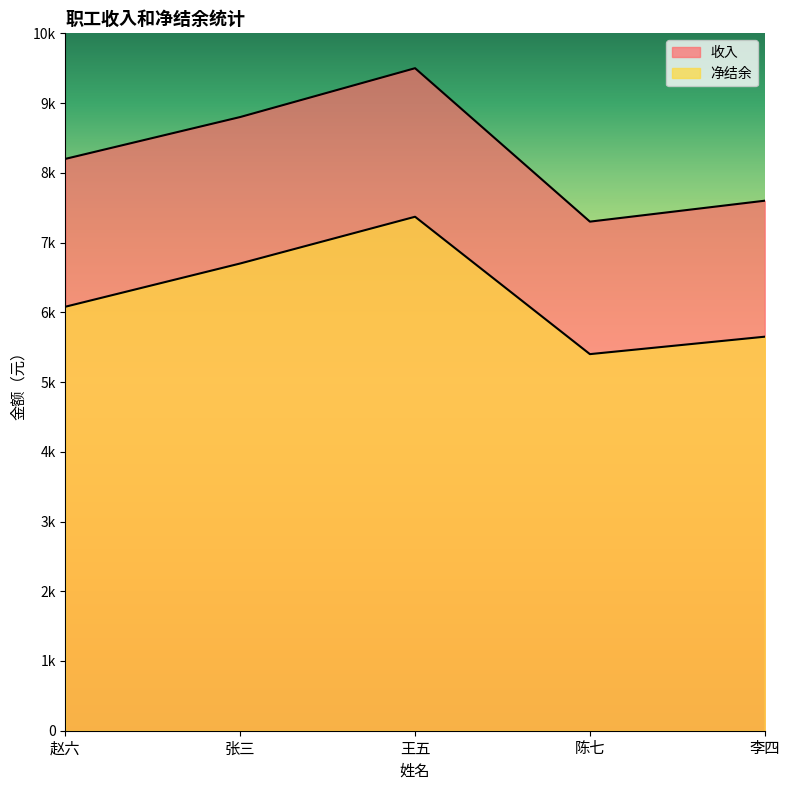

Rank the series at 赵六 from highest to lowest value.

收入, 净结余